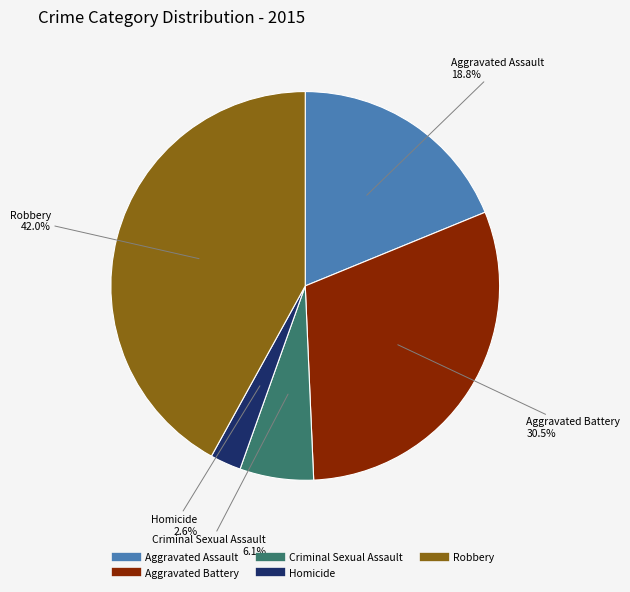

Between Aggravated Assault and Robbery, which is larger?

Robbery